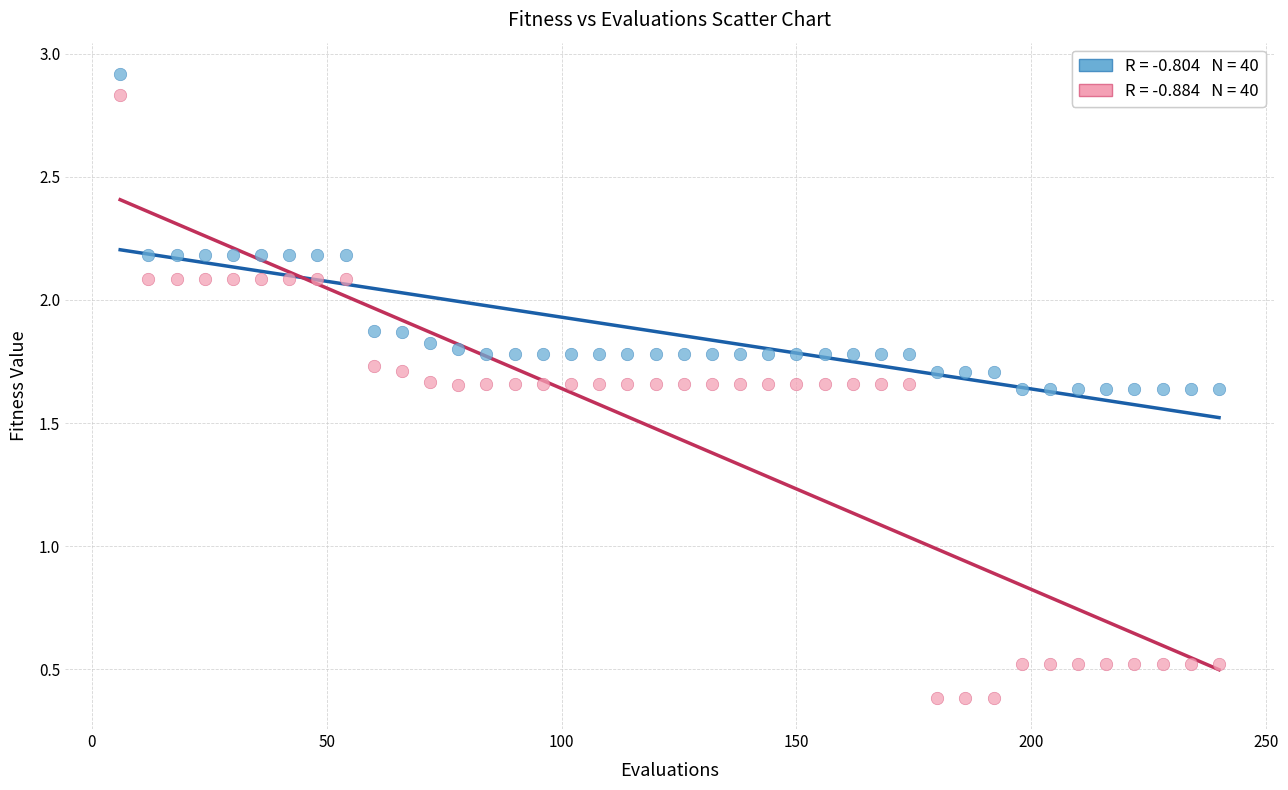

Across all data points, what is the range of X values (max minus min)?

234.0